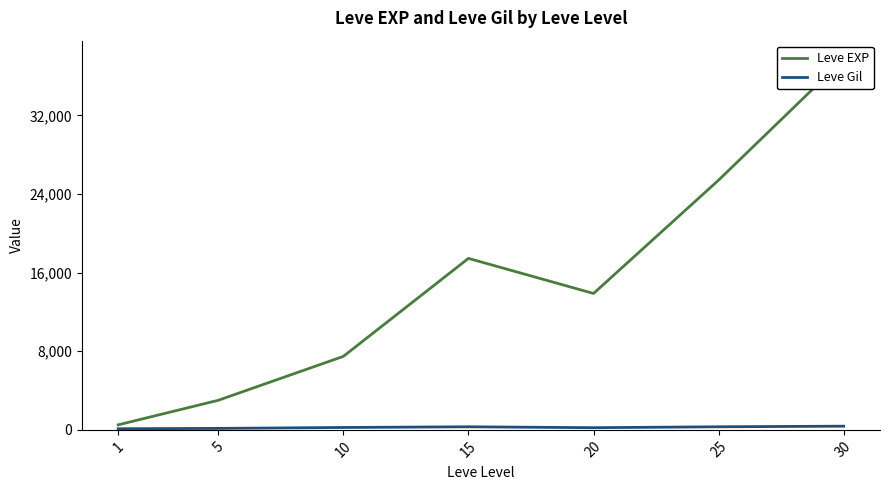

Which category has the highest value across all series?

30